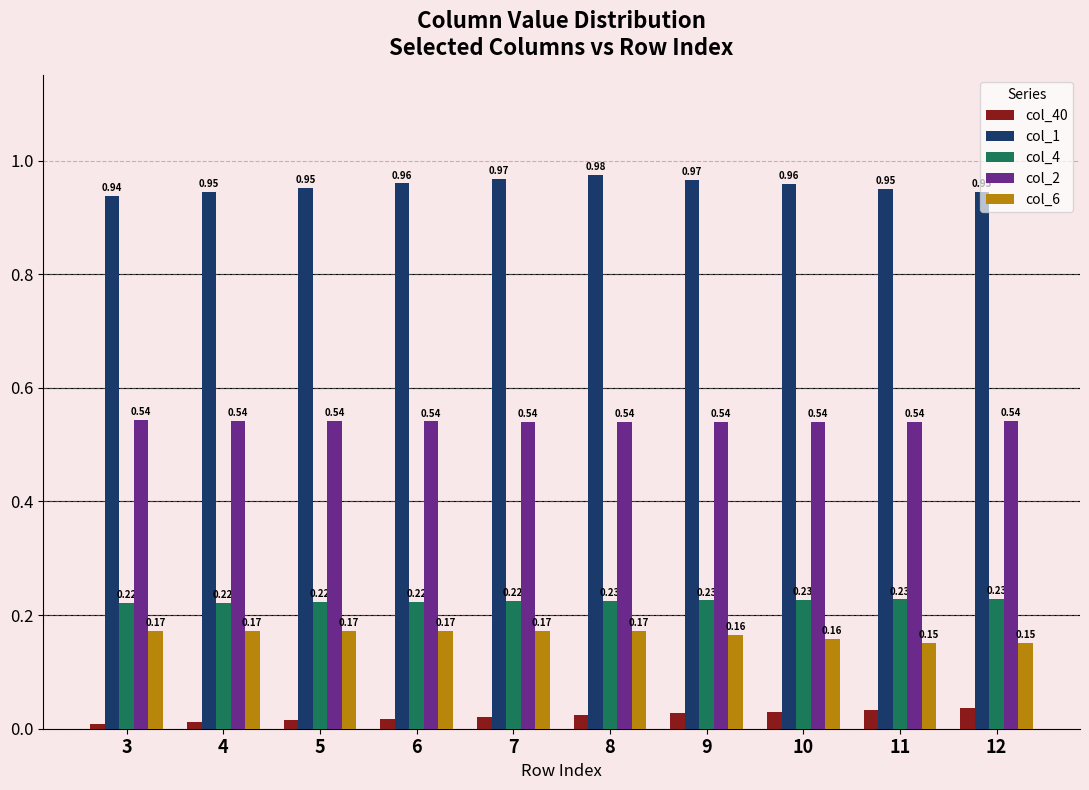

The col_4 series shows 0.1 at 5. True or false?

False